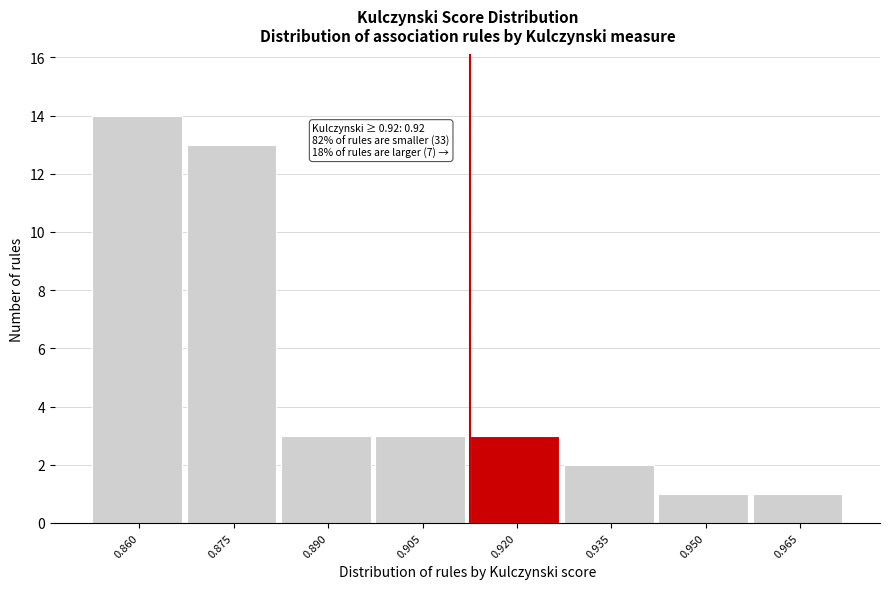

Reading left to right, what are all the values shown in this chart?

0.860=14	0.875=13	0.890=3	0.905=3	0.920=3	0.935=2	0.950=1	0.965=1